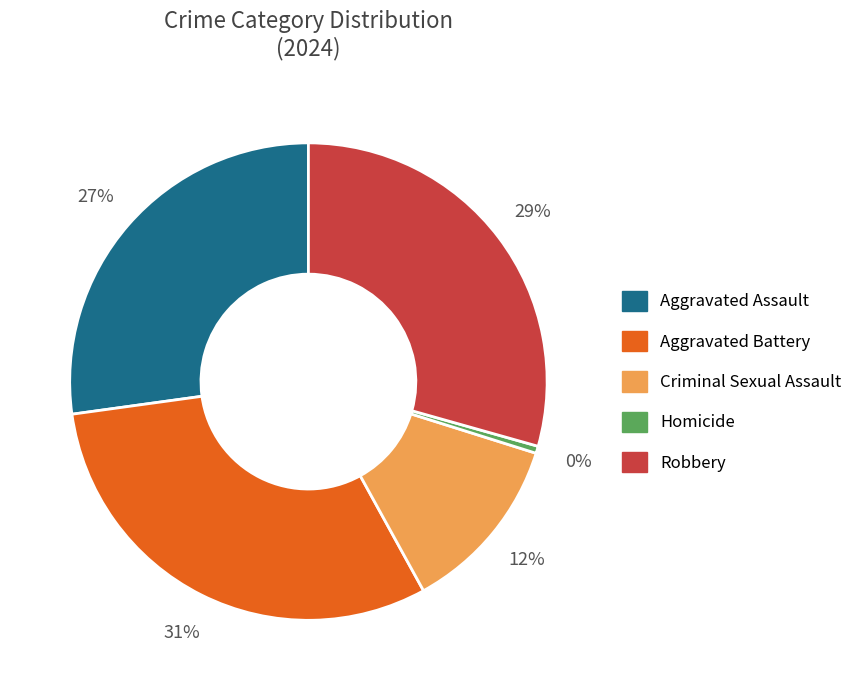

How many segments does this pie chart have?

5